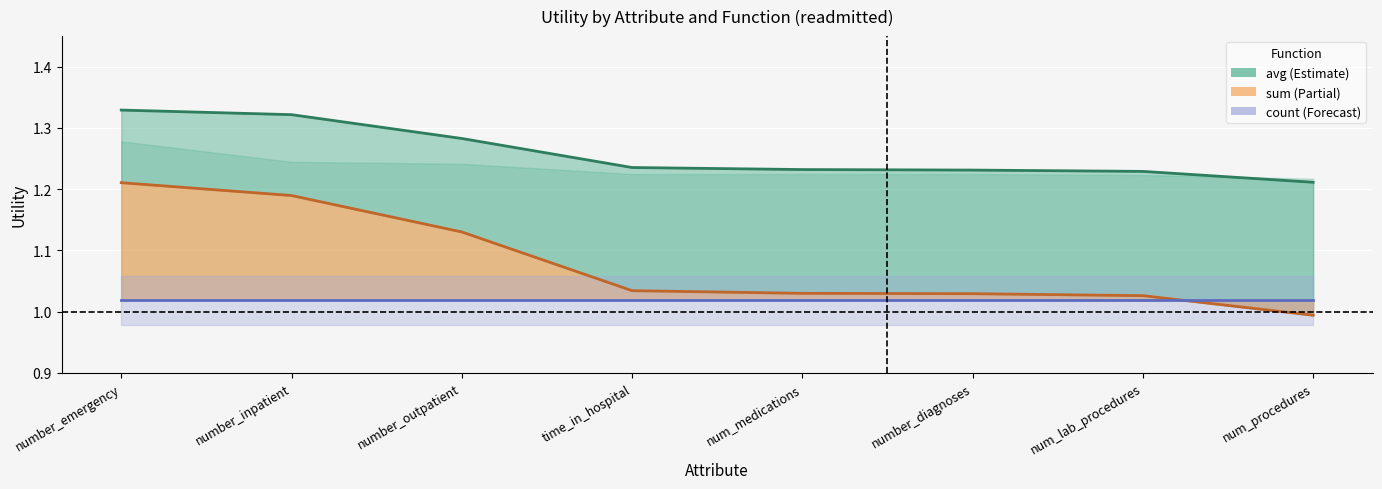

What is the difference between the maximum and minimum values in the avg series?

0.1